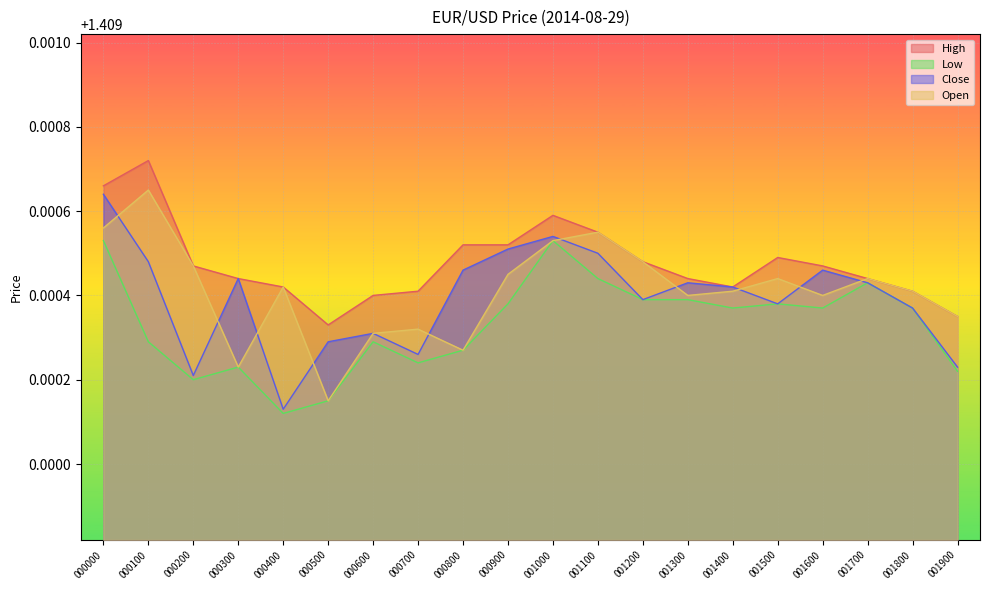

Which has a higher value, 000100 or 001200?

000100